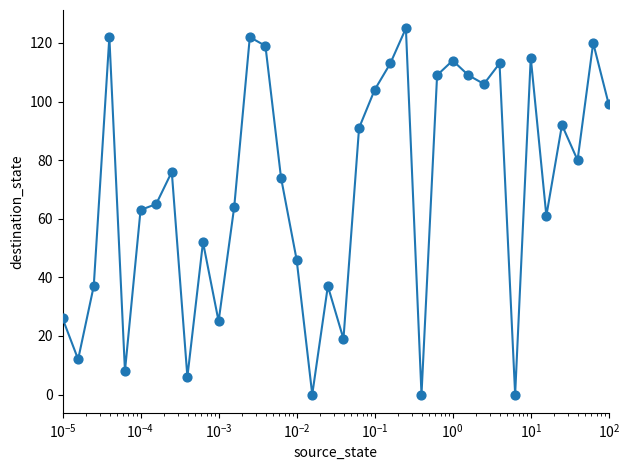

What is the greatest value displayed?

125